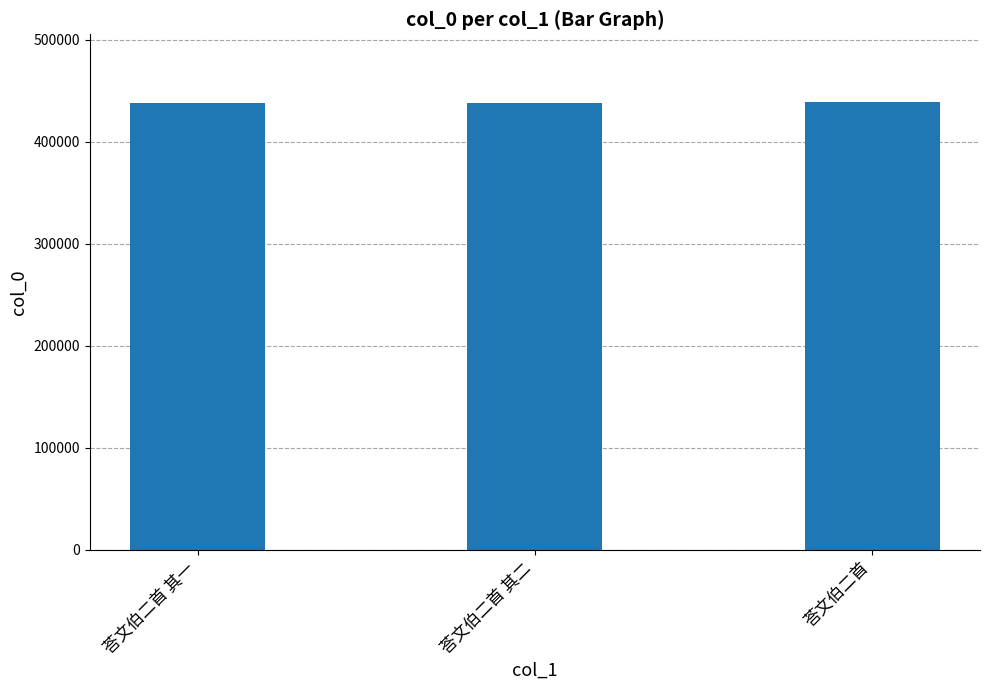

What is the average value?

438468